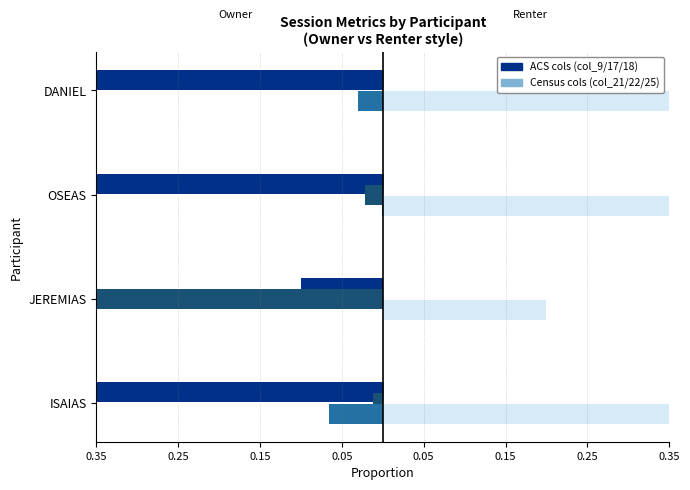

How many series are shown in this chart?

2